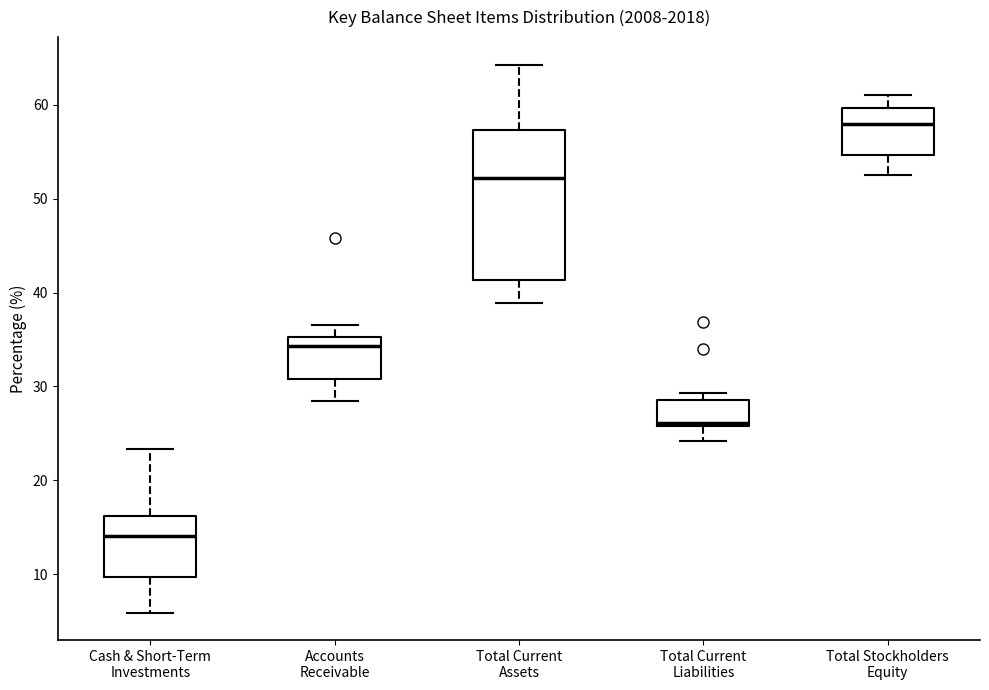

Where does the lower whisker of the box for Total Current Assets end on the y-axis? The values are not printed on the chart, so give them approximately, as read against the axis.

39